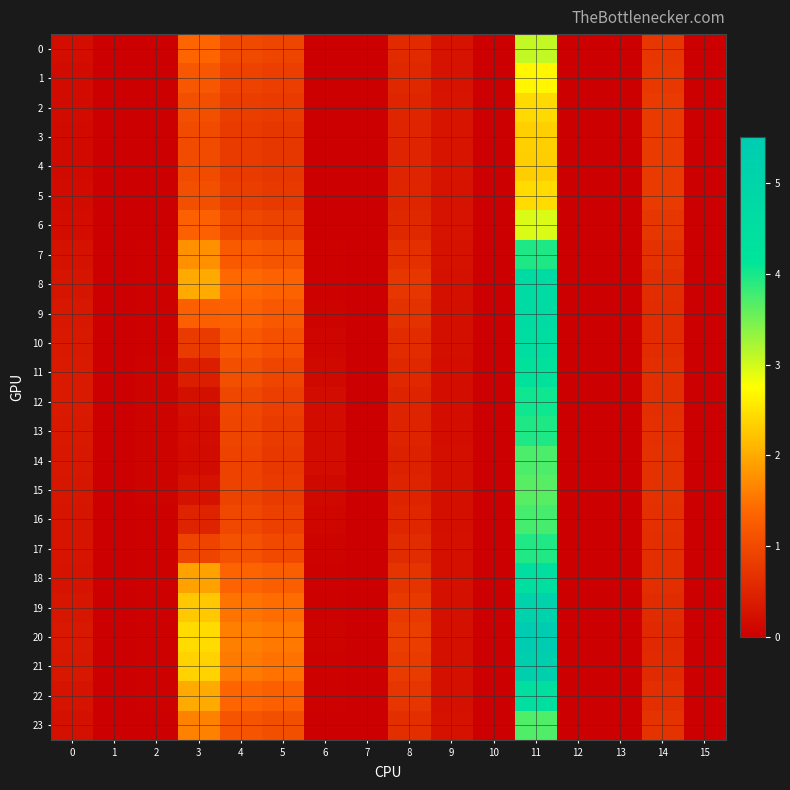

Reading left to right, list all the values displayed in this chart.

0: 0=0.2	1=0.0	2=0.0	3=1.4	4=1.0	5=0.9	6=0.0	7=0.0	8=0.6	9=0.3	10=0.0	11=3.1	12=0.0	13=0.0	14=0.7	15=0.0
1: 0=0.2	1=0.0	2=0.0	3=1.2	4=0.9	5=0.8	6=0.0	7=0.0	8=0.5	9=0.3	10=0.0	11=2.7	12=0.0	13=0.0	14=0.8	15=0.0
2: 0=0.2	1=0.0	2=0.0	3=1.1	4=0.8	5=0.8	6=0.0	7=0.0	8=0.5	9=0.3	10=0.0	11=2.4	12=0.0	13=0.0	14=0.8	15=0.0
3: 0=0.1	1=0.0	2=0.0	3=1.0	4=0.8	5=0.8	6=0.0	7=0.0	8=0.5	9=0.3	10=0.0	11=2.3	12=0.0	13=0.0	14=0.8	15=0.0
4: 0=0.1	1=0.0	2=0.0	3=1.0	4=0.8	5=0.8	6=0.0	7=0.0	8=0.5	9=0.3	10=0.0	11=2.3	12=0.0	13=0.0	14=0.8	15=0.0
5: 0=0.2	1=0.0	2=0.0	3=1.1	4=0.8	5=0.8	6=0.0	7=0.0	8=0.5	9=0.3	10=0.0	11=2.4	12=0.0	13=0.0	14=0.8	15=0.0
6: 0=0.2	1=0.0	2=0.0	3=1.3	4=1.0	5=0.9	6=0.0	7=0.0	8=0.6	9=0.3	10=0.0	11=2.9	12=0.0	13=0.0	14=0.7	15=0.0
7: 0=0.2	1=0.0	2=0.0	3=1.8	4=1.2	5=1.2	6=0.0	7=0.0	8=0.7	9=0.3	10=0.0	11=4.0	12=0.0	13=0.0	14=0.7	15=0.0
8: 0=0.3	1=0.0	2=0.0	3=2.0	4=1.4	5=1.3	6=0.0	7=0.0	8=0.7	9=0.2	10=0.0	11=4.7	12=0.0	13=0.0	14=0.6	15=0.0
9: 0=0.3	1=0.0	2=0.0	3=1.3	4=1.3	5=1.2	6=0.0	7=0.0	8=0.7	9=0.2	10=0.0	11=4.7	12=0.0	13=0.0	14=0.6	15=0.0
10: 0=0.3	1=0.0	2=0.0	3=0.8	4=1.2	5=1.1	6=0.1	7=0.0	8=0.6	9=0.2	10=0.0	11=4.6	12=0.0	13=0.0	14=0.6	15=0.0
11: 0=0.4	1=0.0	2=0.0	3=0.4	4=1.1	5=0.9	6=0.1	7=0.0	8=0.5	9=0.2	10=0.0	11=4.3	12=0.0	13=0.0	14=0.6	15=0.0
12: 0=0.4	1=0.0	2=0.1	3=0.2	4=1.0	5=0.8	6=0.2	7=0.0	8=0.5	9=0.2	10=0.0	11=4.0	12=0.0	13=0.0	14=0.6	15=0.0
13: 0=0.4	1=0.0	2=0.1	3=0.2	4=0.9	5=0.8	6=0.2	7=0.0	8=0.5	9=0.2	10=0.0	11=4.0	12=0.0	13=0.0	14=0.7	15=0.0
14: 0=0.3	1=0.0	2=0.0	3=0.2	4=0.9	5=0.8	6=0.2	7=0.0	8=0.5	9=0.2	10=0.0	11=3.7	12=0.0	13=0.0	14=0.7	15=0.0
15: 0=0.3	1=0.0	2=0.0	3=0.3	4=0.9	5=0.8	6=0.1	7=0.0	8=0.5	9=0.2	10=0.0	11=3.7	12=0.0	13=0.0	14=0.7	15=0.0
16: 0=0.3	1=0.0	2=0.0	3=0.5	4=1.0	5=0.9	6=0.1	7=0.0	8=0.5	9=0.2	10=0.0	11=3.7	12=0.0	13=0.0	14=0.7	15=0.0
17: 0=0.3	1=0.0	2=0.0	3=0.9	4=1.1	5=1.0	6=0.0	7=0.0	8=0.6	9=0.2	10=0.0	11=4.0	12=0.0	13=0.0	14=0.7	15=0.0
18: 0=0.3	1=0.0	2=0.0	3=1.9	4=1.3	5=1.3	6=0.0	7=0.0	8=0.7	9=0.2	10=0.0	11=4.5	12=0.0	13=0.0	14=0.6	15=0.0
19: 0=0.3	1=0.0	2=0.0	3=2.3	4=1.5	5=1.4	6=0.0	7=0.0	8=0.8	9=0.2	10=0.0	11=5.1	12=0.0	13=0.0	14=0.6	15=0.0
20: 0=0.3	1=0.0	2=0.0	3=2.4	4=1.6	5=1.5	6=0.0	7=0.0	8=0.8	9=0.2	10=0.0	11=5.5	12=0.0	13=0.0	14=0.6	15=0.0
21: 0=0.3	1=0.0	2=0.0	3=2.3	4=1.6	5=1.5	6=0.0	7=0.0	8=0.8	9=0.2	10=0.0	11=5.3	12=0.0	13=0.0	14=0.6	15=0.0
22: 0=0.3	1=0.0	2=0.0	3=2.0	4=1.4	5=1.3	6=0.0	7=0.0	8=0.7	9=0.2	10=0.0	11=4.5	12=0.0	13=0.0	14=0.6	15=0.0
23: 0=0.2	1=0.0	2=0.0	3=1.6	4=1.1	5=1.1	6=0.0	7=0.0	8=0.6	9=0.3	10=0.0	11=3.7	12=0.0	13=0.0	14=0.7	15=0.0